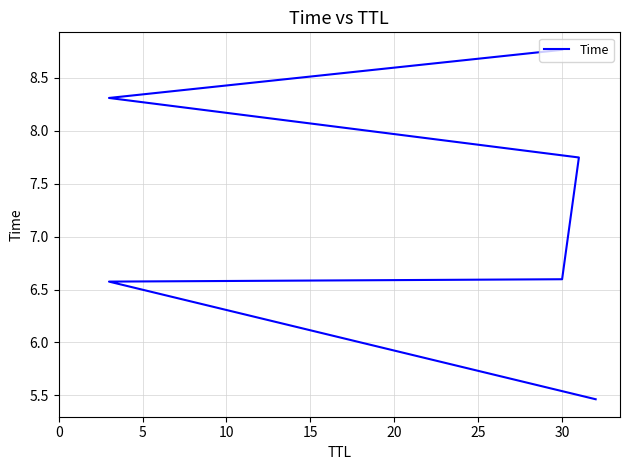

How many values are below 7?

3